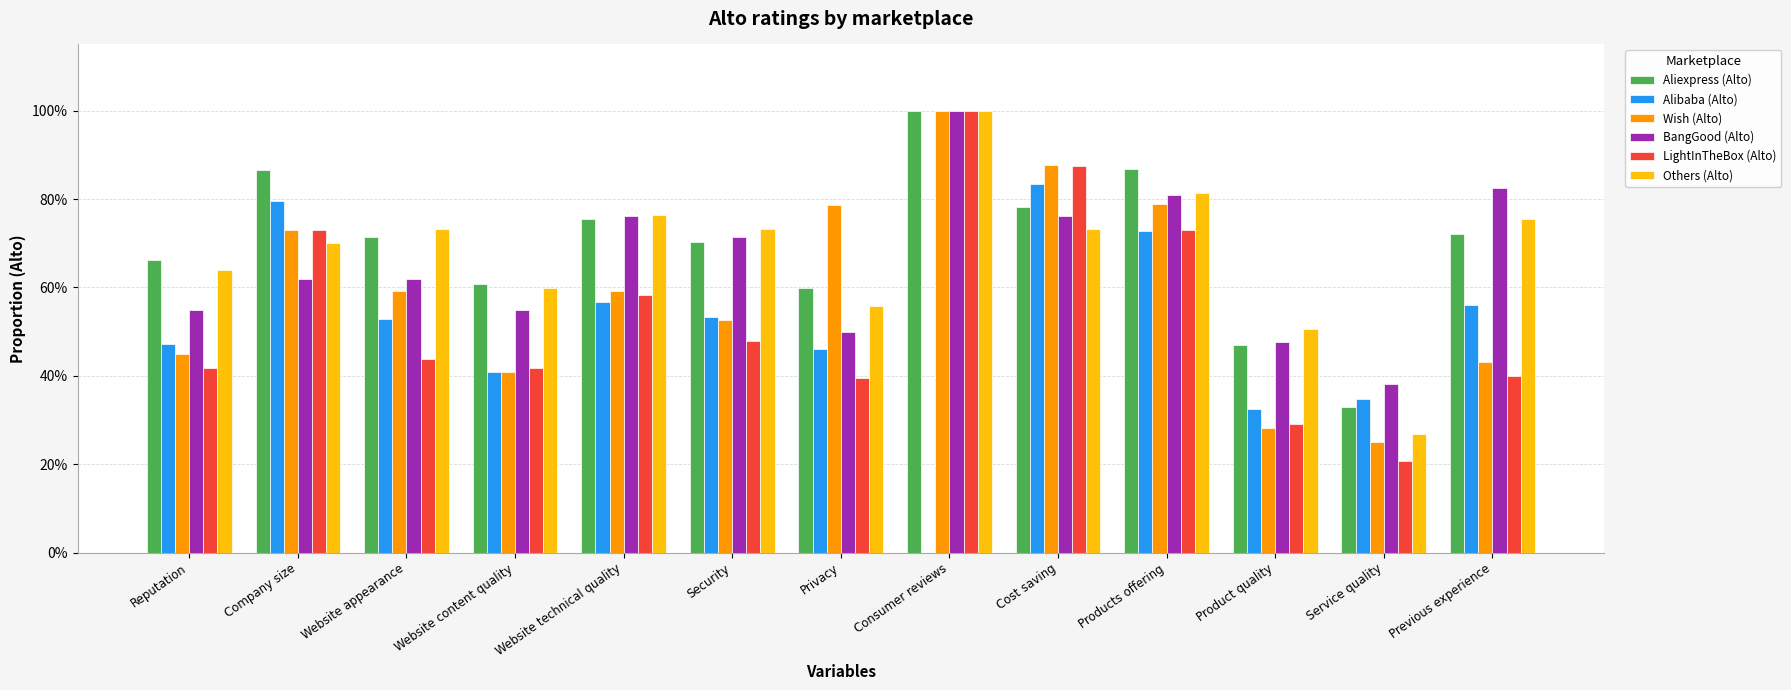

What is the value of the LightInTheBox (Alto) bar at the 9th from the left?

0.9